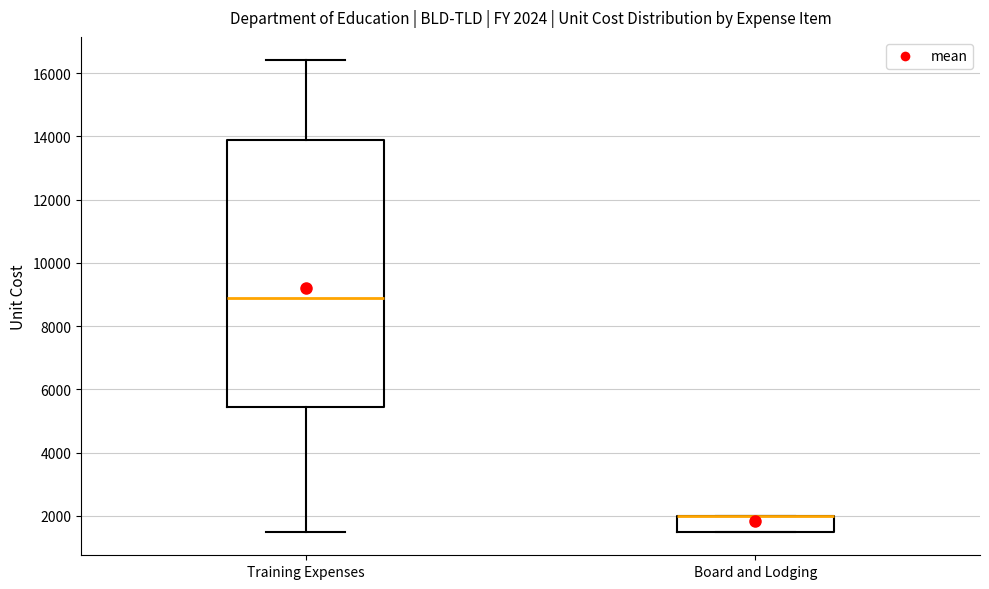

Which box is the tallest, from its lower edge to its upper edge?

Training Expenses